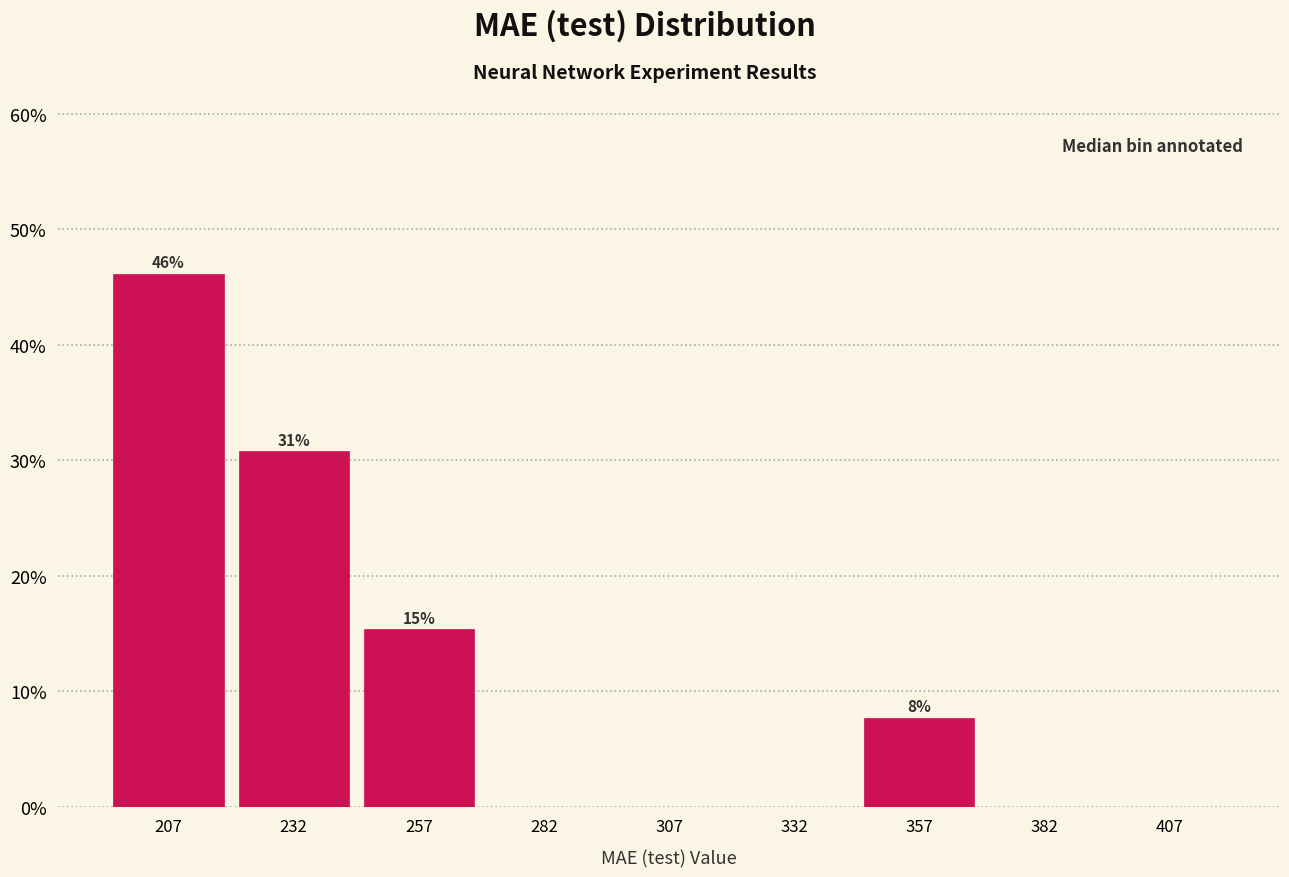

Over which range of the x-axis is the bar tallest?

195 to 220